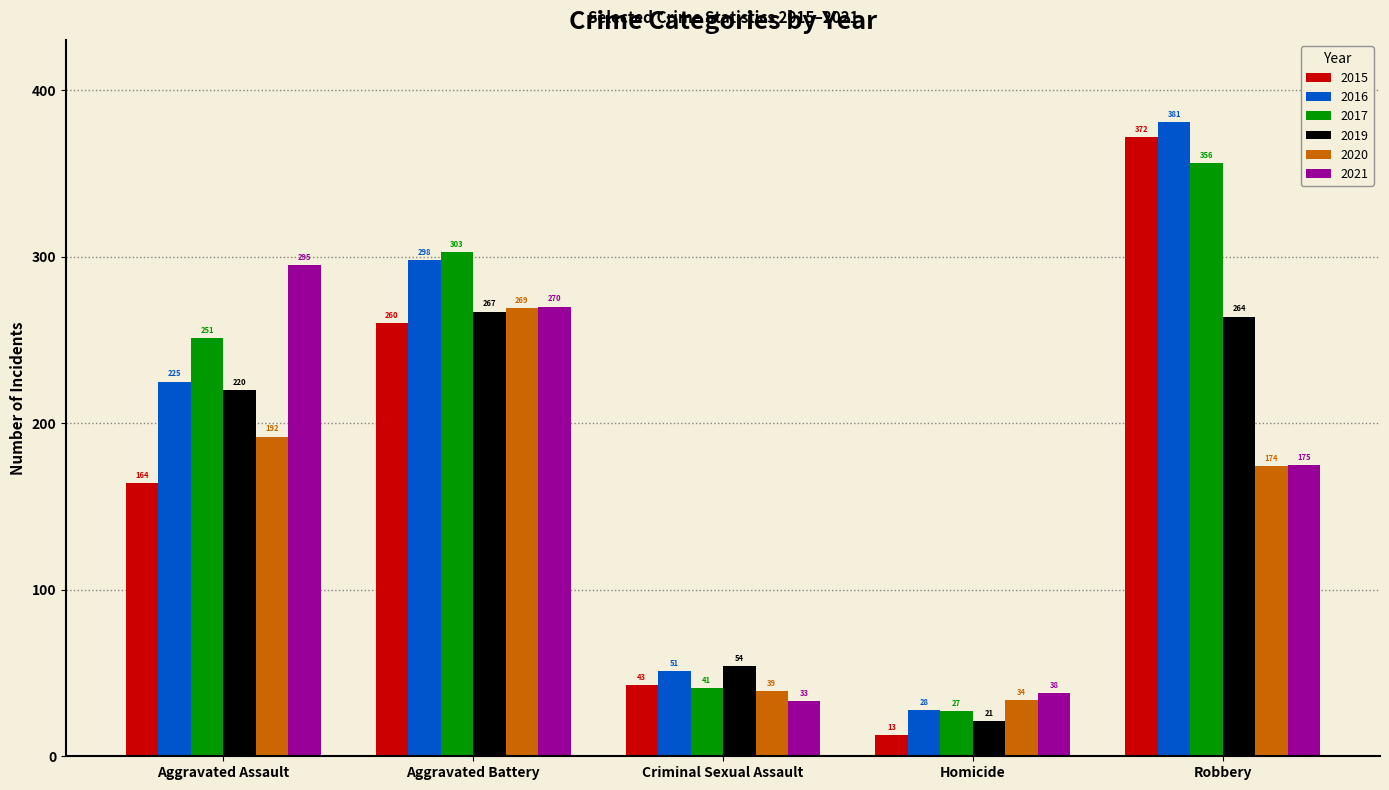

What is the label of the 2nd bar from the left?

Aggravated Battery